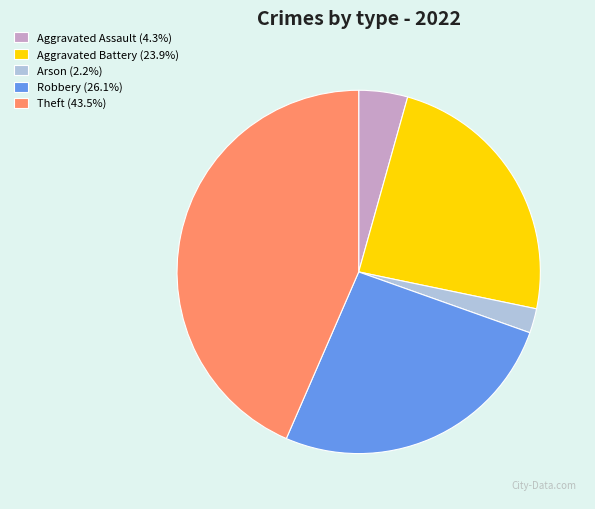

Approximately how many times larger is the value at Theft (43.5%) compared to Aggravated Assault (4.3%)?

10.0